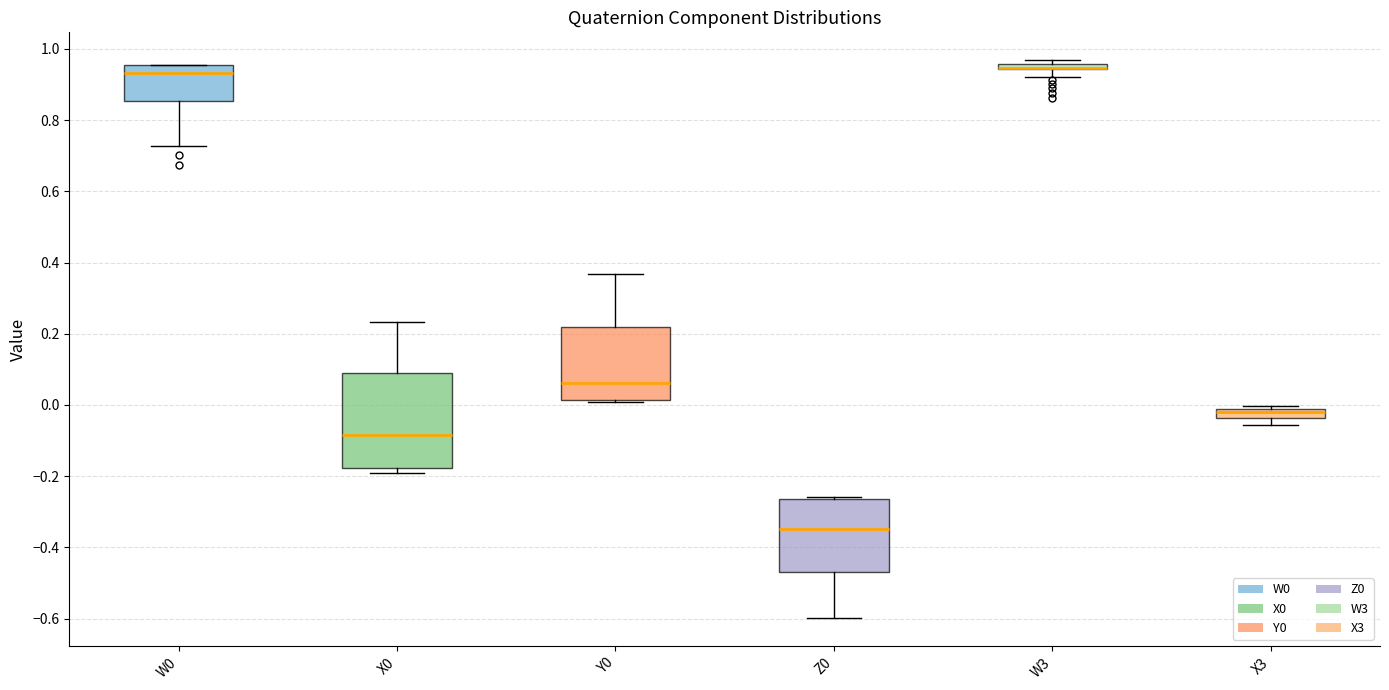

Where is the upper edge of the box for W0 on the y-axis? The values are not printed on the chart, so give them approximately, as read against the axis.

0.96